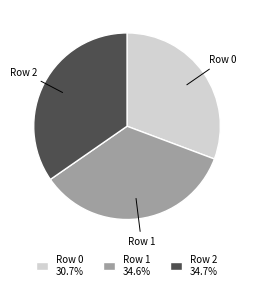

Does any single category account for the majority?

No